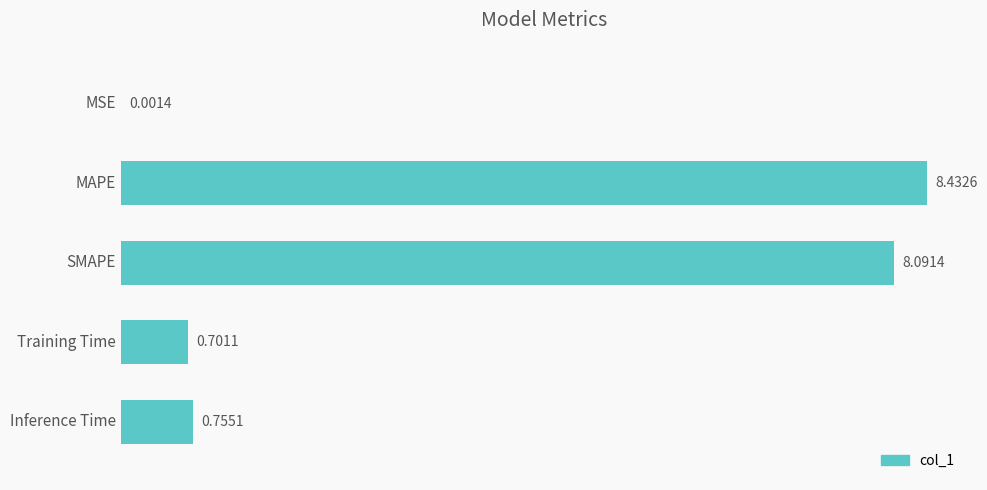

Where is the data nearest to the value 4?

Inference Time